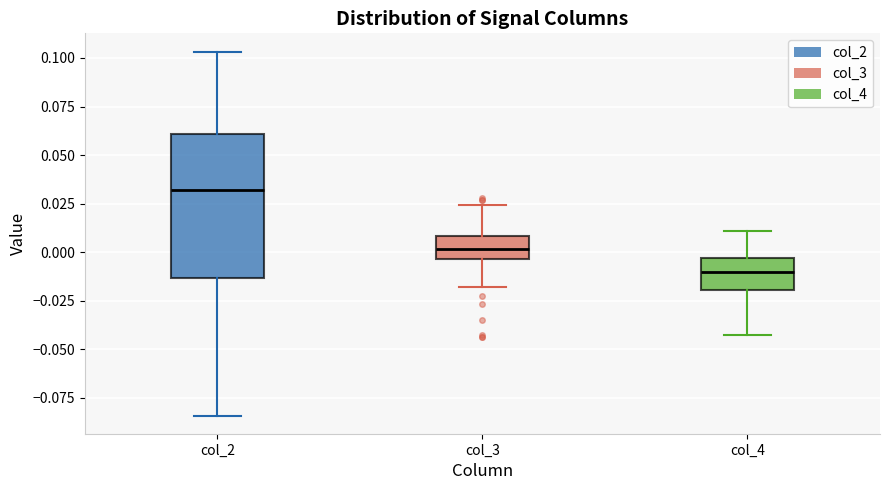

Reading left to right, read every box against the y-axis: the position of its median line, the range the box covers, and the ends of its whiskers. The values are not printed on the chart, so give them approximately, as read against the axis.

col_2: median 0.030, box -0.015 to 0.060, whiskers -0.085 to 0.105
col_3: median 0.000, box -0.005 to 0.010, whiskers -0.020 to 0.025
col_4: median -0.010, box -0.020 to -0.005, whiskers -0.045 to 0.010